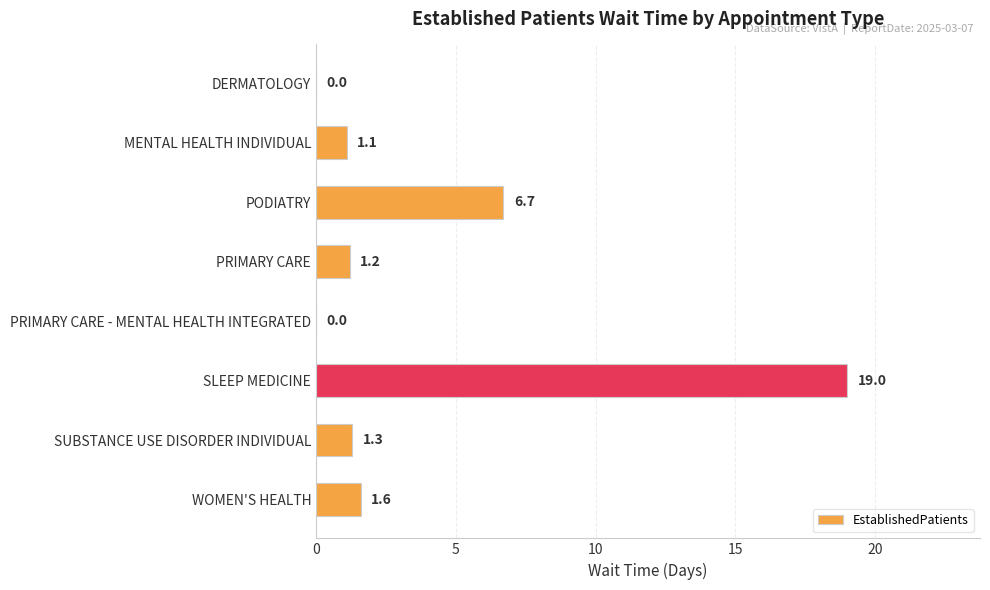

The value at DERMATOLOGY is 0.0. True or false?

True